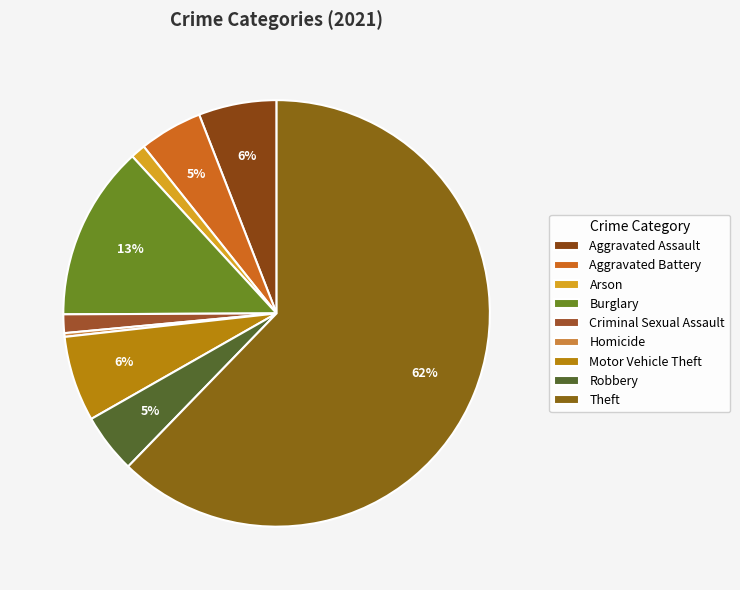

How many slices are in this pie chart?

9